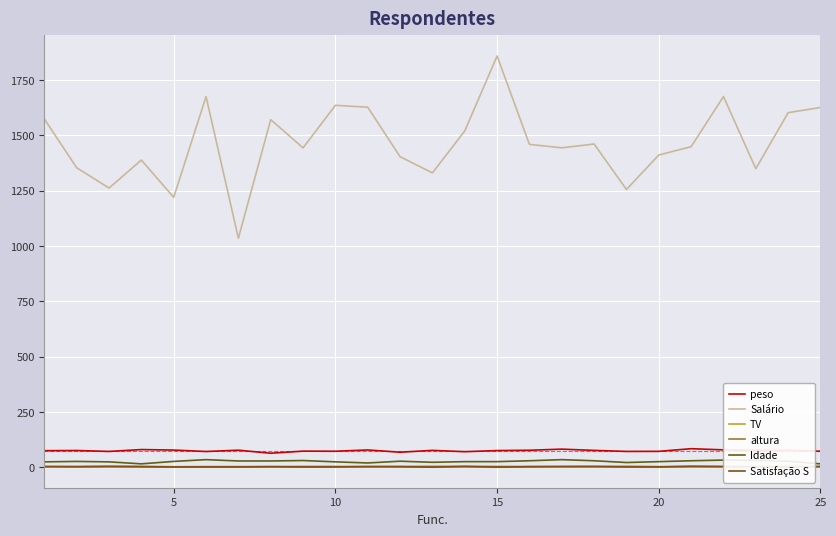

How many distinct data groups are displayed?

6